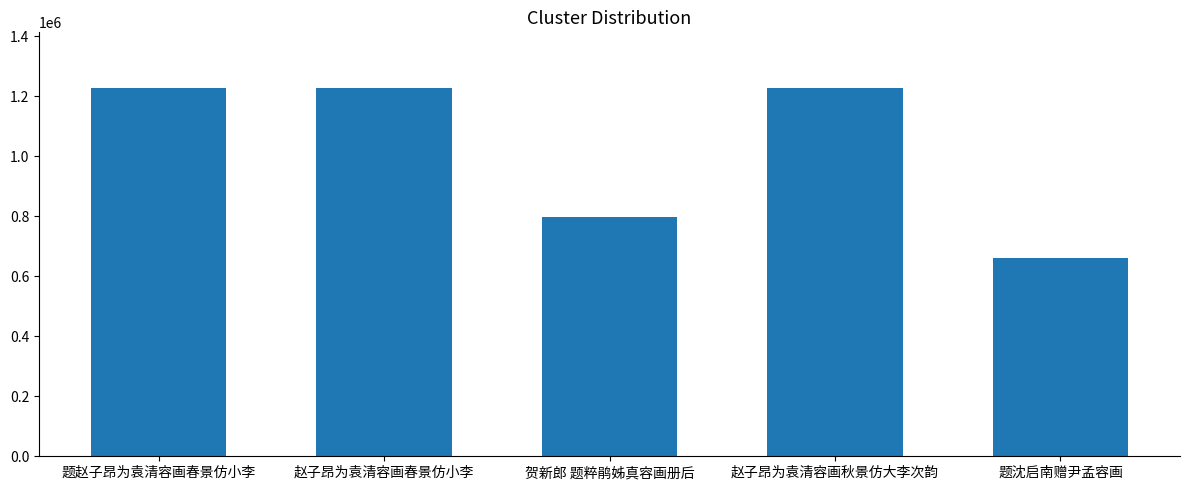

How many series are shown in this chart?

1